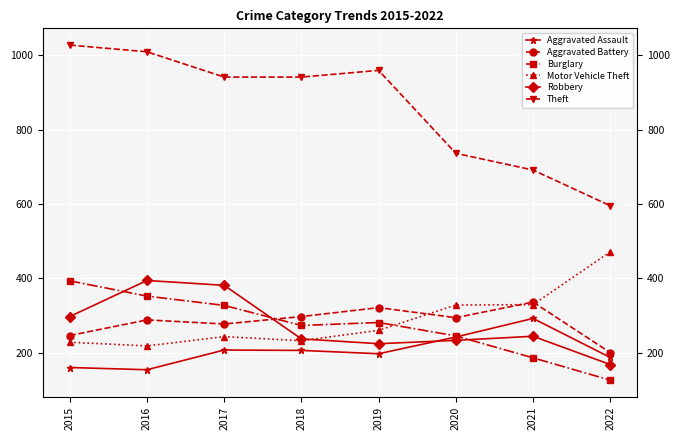

What is the difference between the maximum and minimum values in the Burglary series?

267